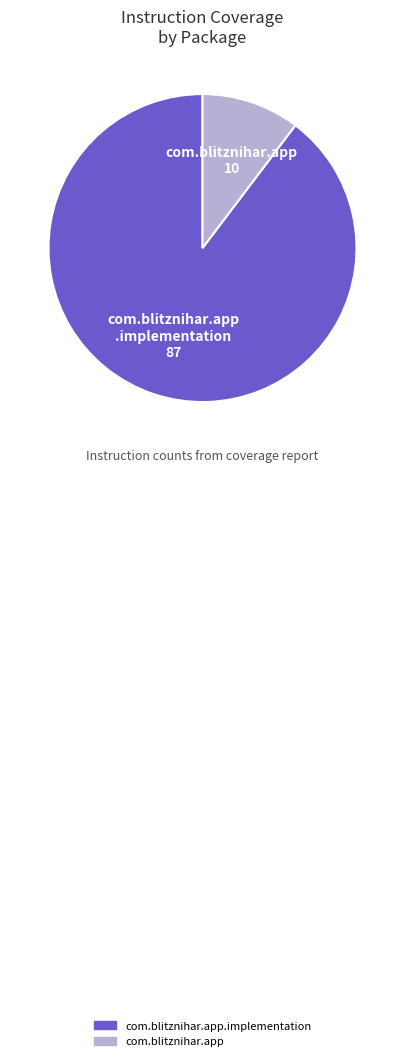

Do com.blitznihar.app and com.blitznihar.app.implementation together represent more than half of the pie?

Yes